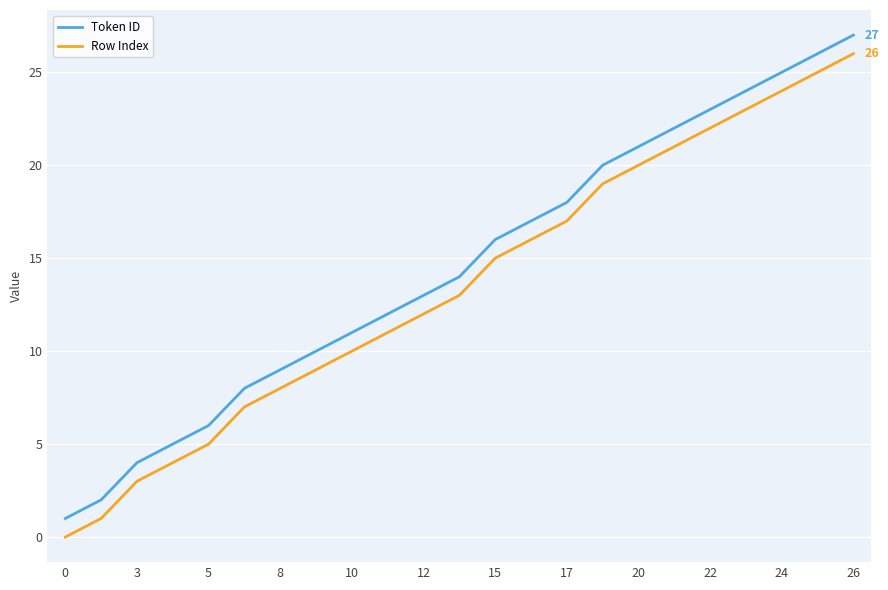

True or false: Token ID and Row Index cross at least once.

False